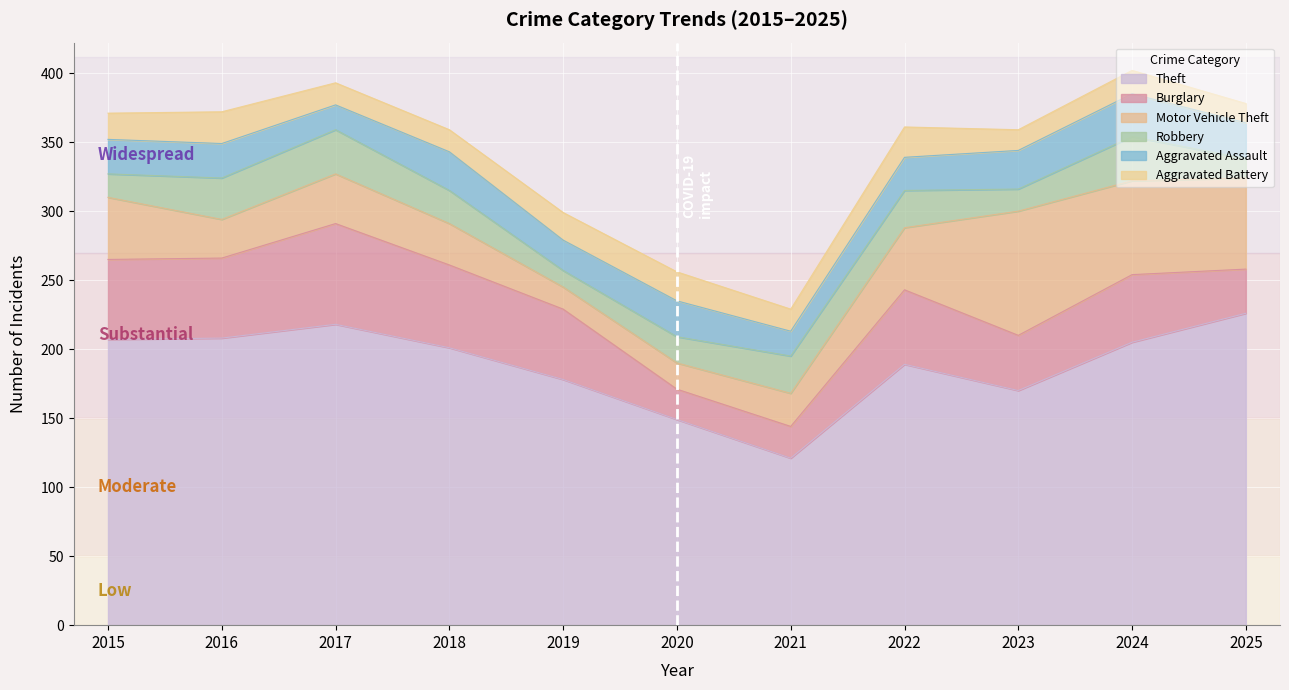

What is the value of the Motor Vehicle Theft point at the 4th from the left?

30